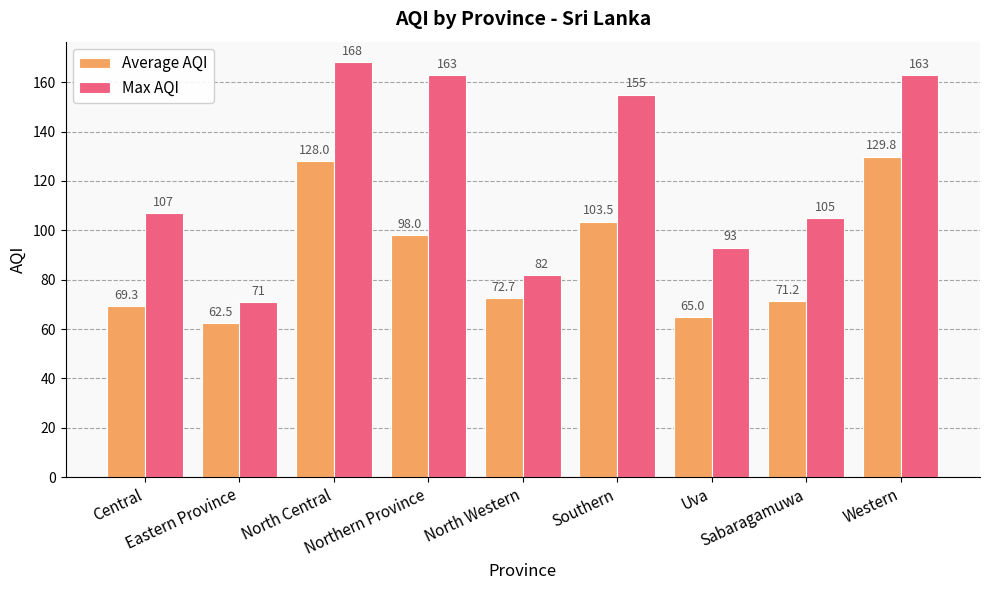

Rank the series by their maximum value, from highest to lowest.

Max AQI, Average AQI